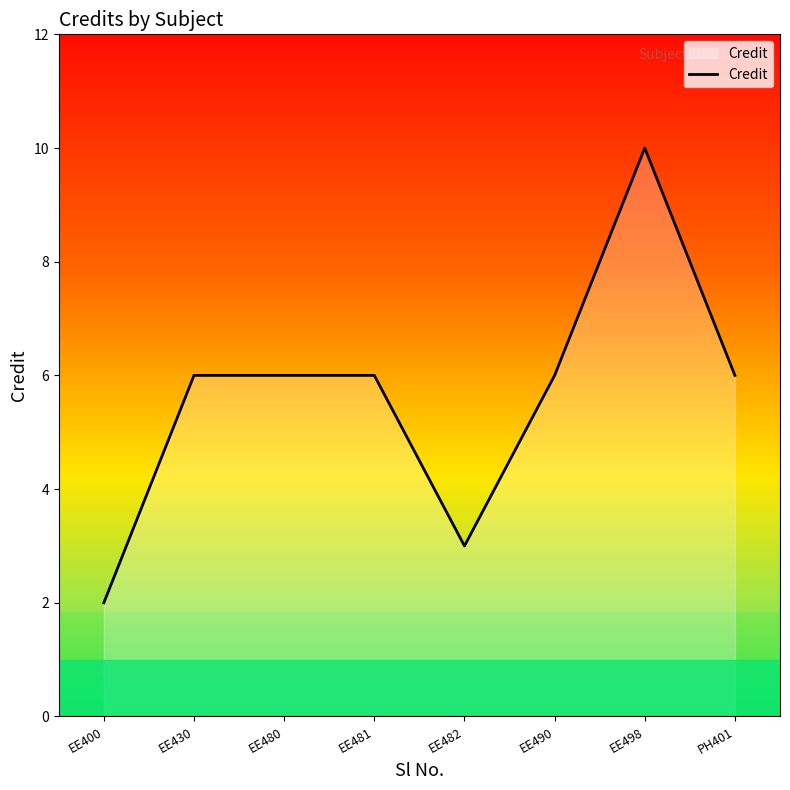

Which label corresponds to the smallest value in the chart?

EE400